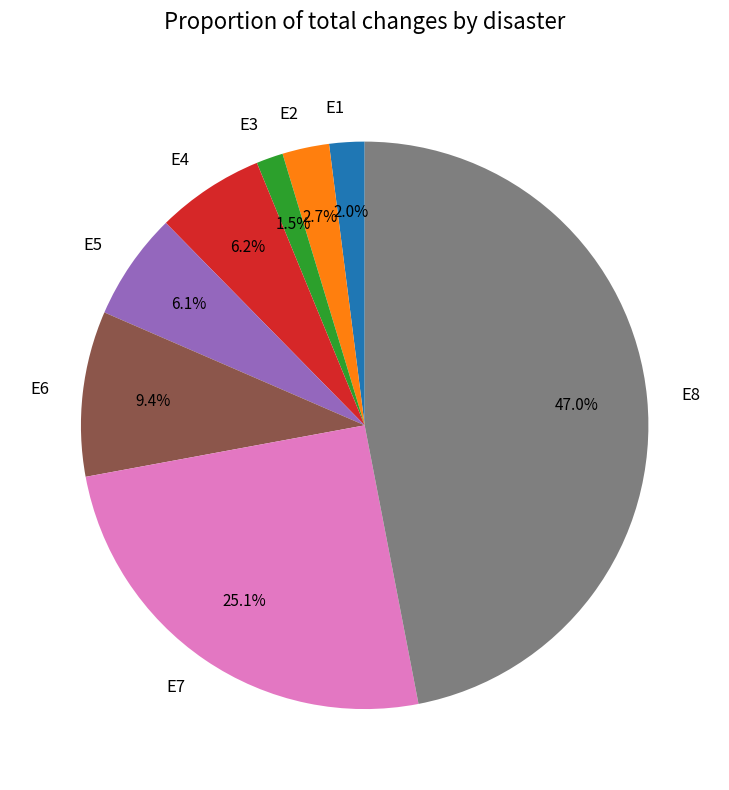

What percentage is the E7 slice, to the nearest percent?

25%